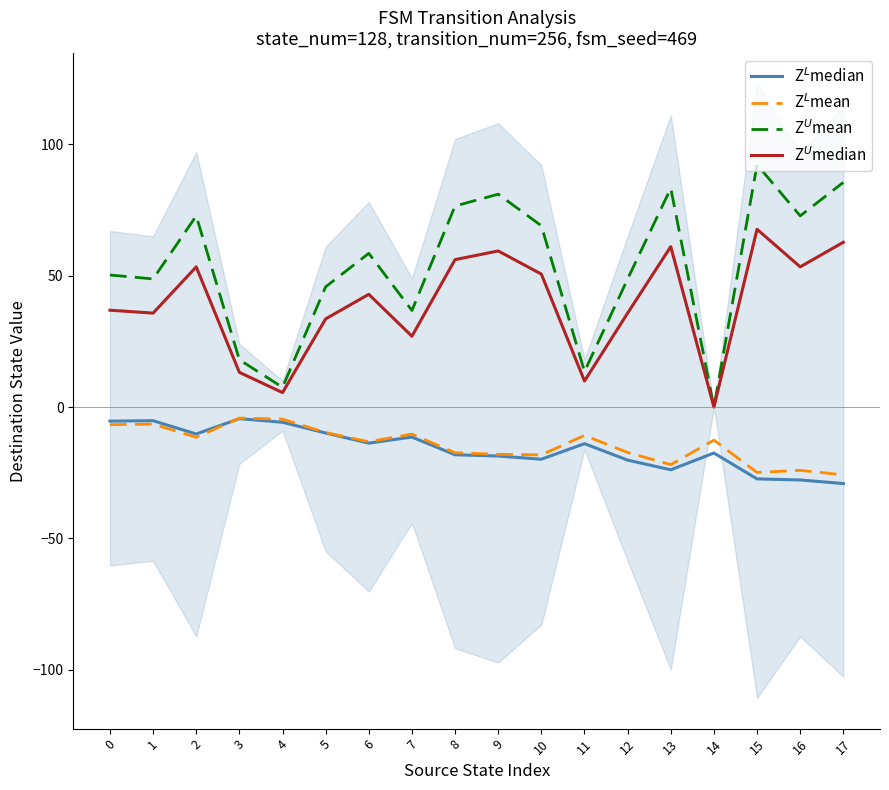

Rank the series at 0 from lowest to highest value.

Z$^L$mean, Z$^L$median, Z$^U$median, Z$^U$mean